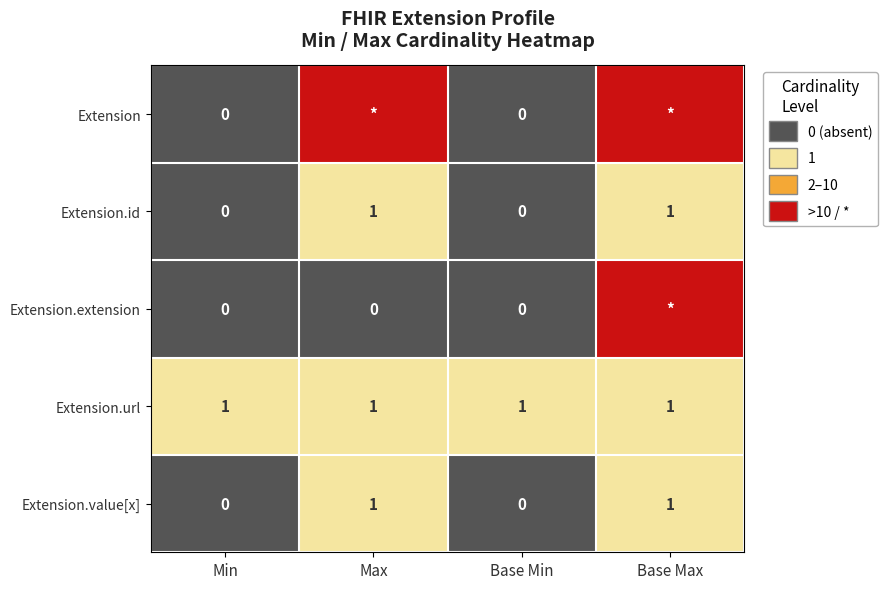

Is the value of Extension.url at Max greater than the value of Extension at Base Min?

Yes